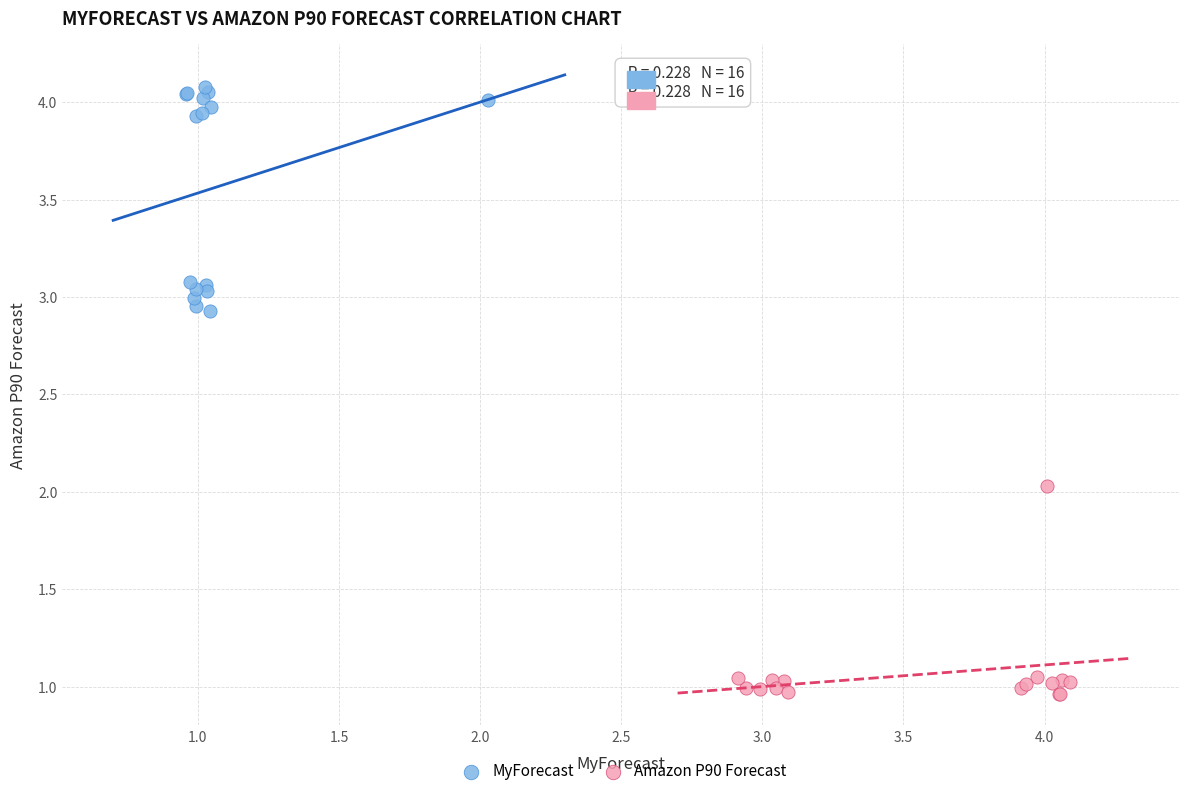

Which series reaches the maximum Y coordinate?

MyForecast